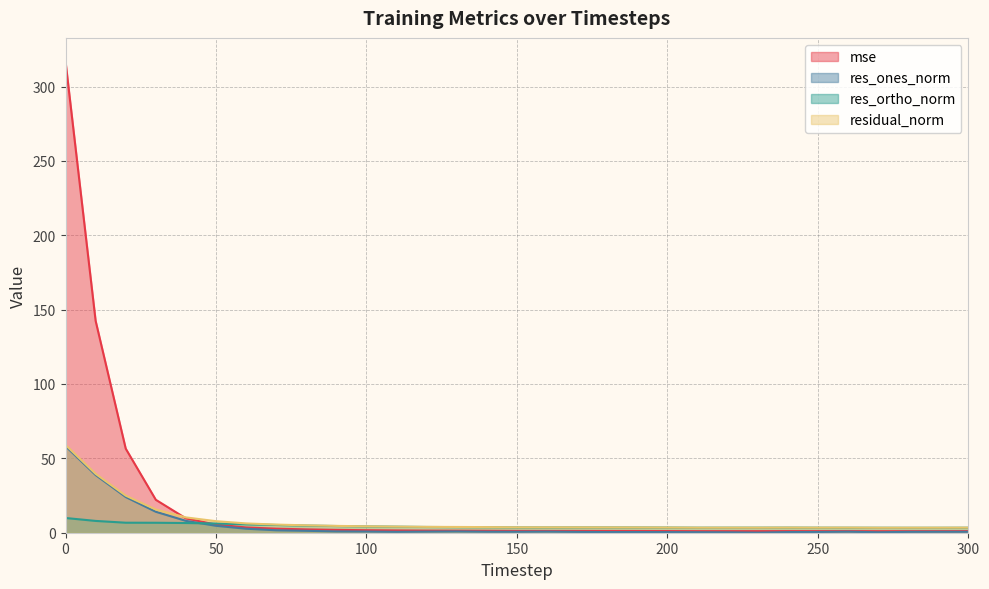

What is the sum of all res_ones_norm values?

165.5